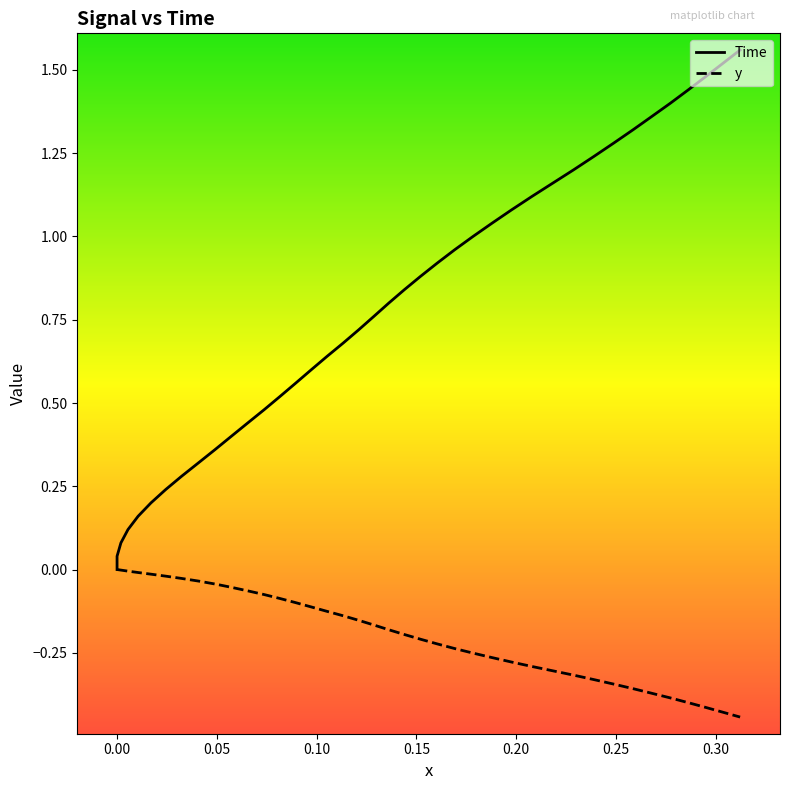

What is the average value of the Time series?

0.8